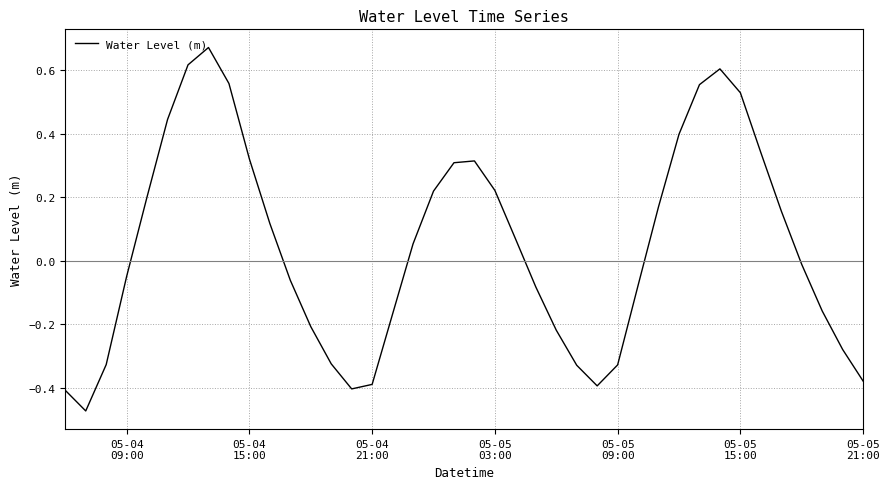

What is the difference between the maximum and minimum values?

1.1